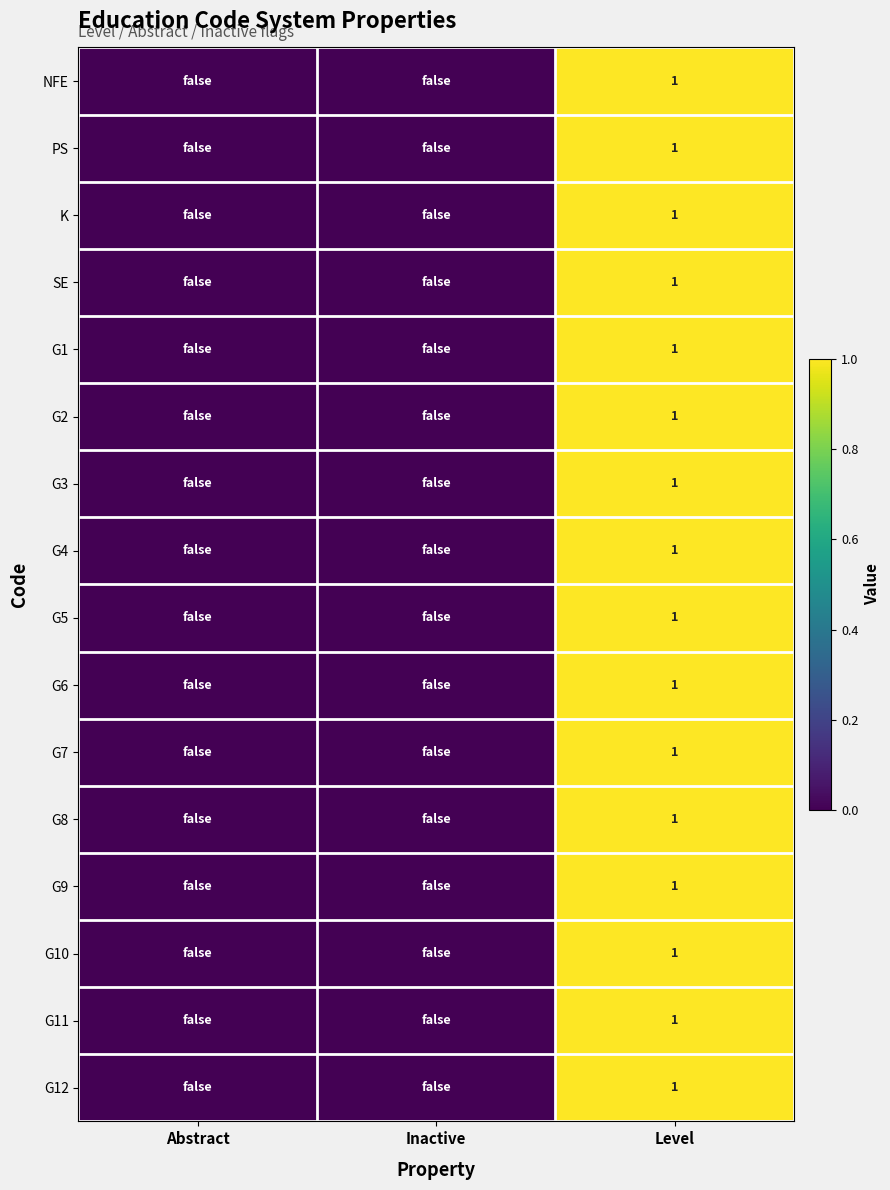

True or false: NFE has a value of 1 at Level.

True